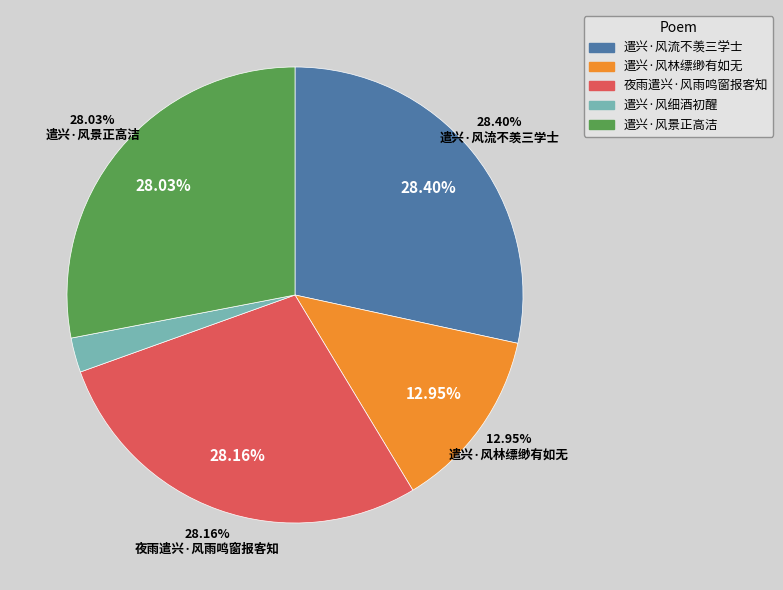

Rank the categories by value from highest to lowest.

遣兴·风流不羡三学士, 夜雨遣兴·风雨鸣窗报客知, 遣兴·风景正高洁, 遣兴·风林缥缈有如无, 遣兴·风细酒初醒